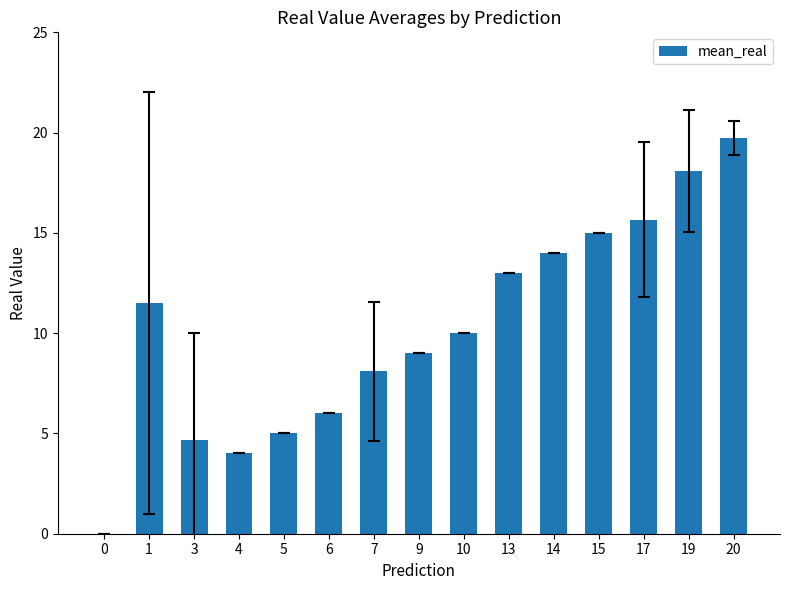

Read the value at 19.

18.1